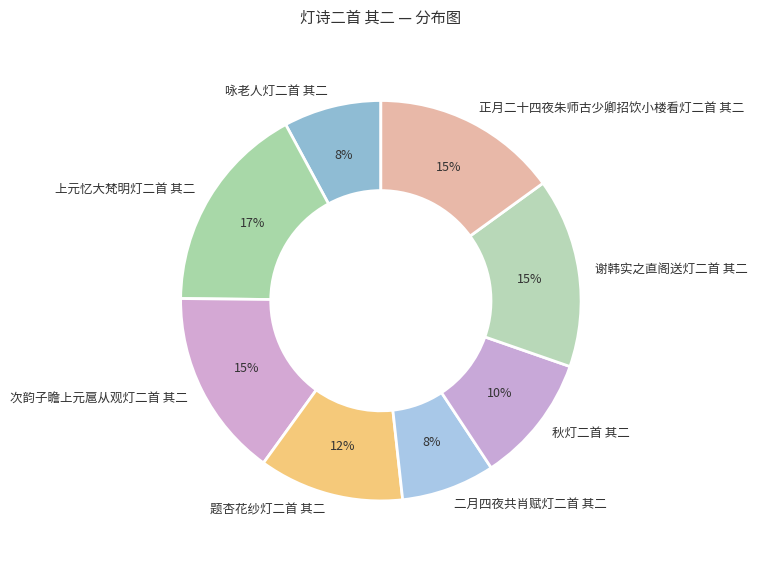

Does any single category account for the majority?

No